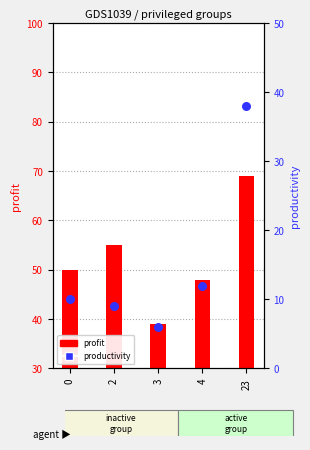

At how many categories does at least one series exceed 14?

5